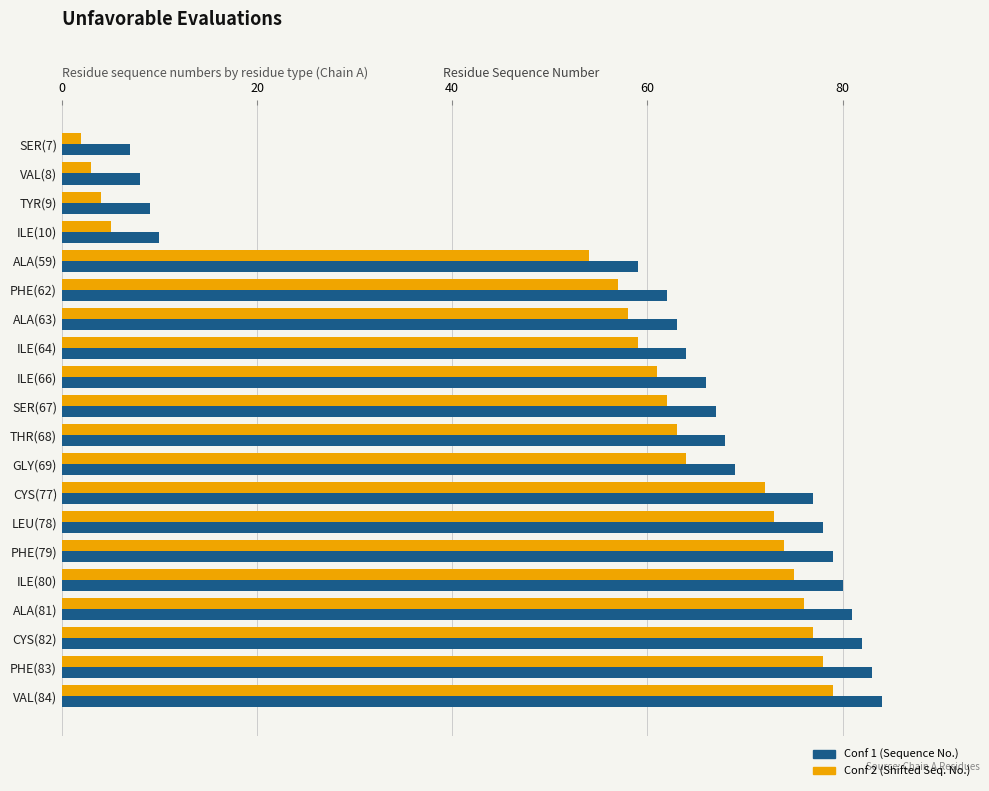

What are all the series names shown in the legend?

Conf 1 (Sequence No.), Conf 2 (Shifted Seq. No.)